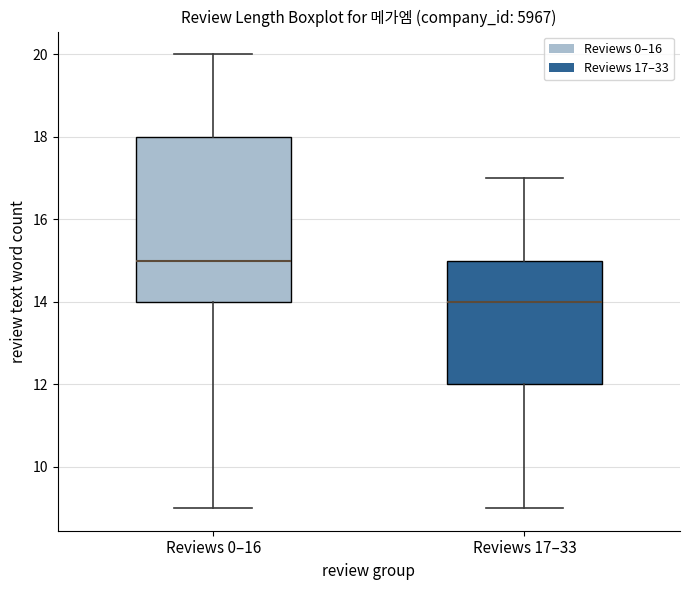

Which box is the tallest, from its lower edge to its upper edge?

Reviews 0–16